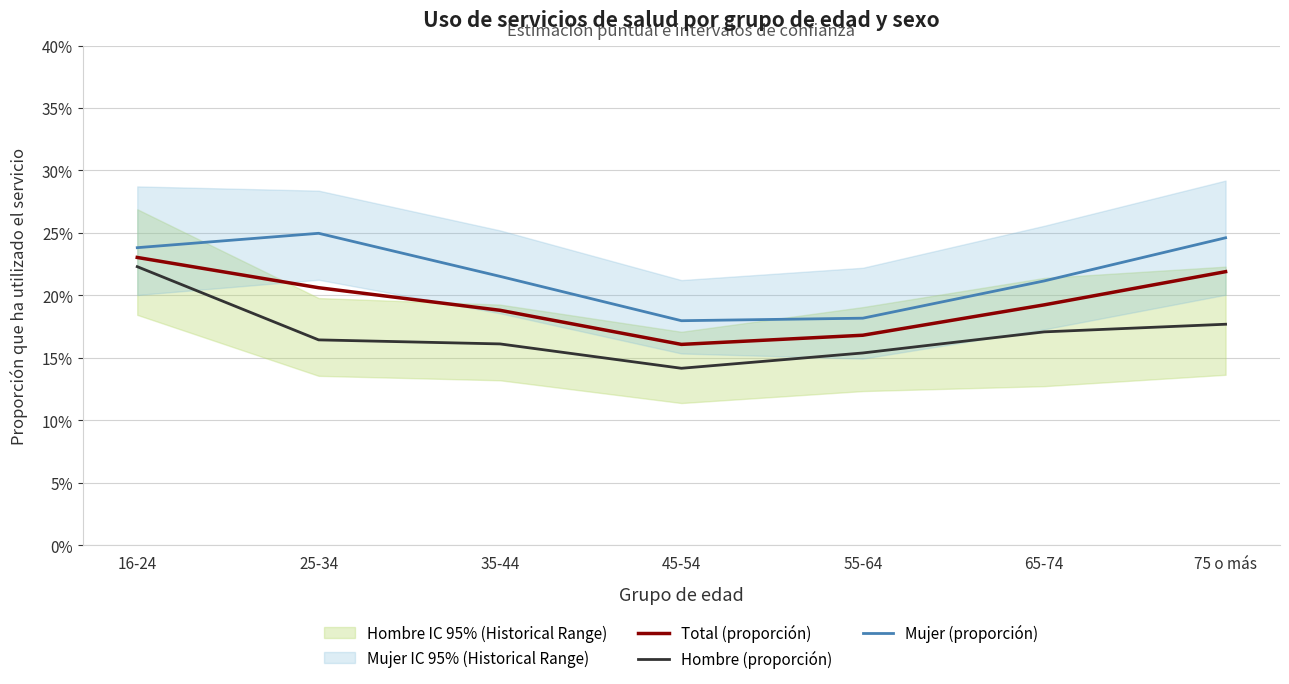

Rank the categories by Total (proporción) value from lowest to highest.

45-54, 55-64, 35-44, 65-74, 25-34, 75 o más, 16-24